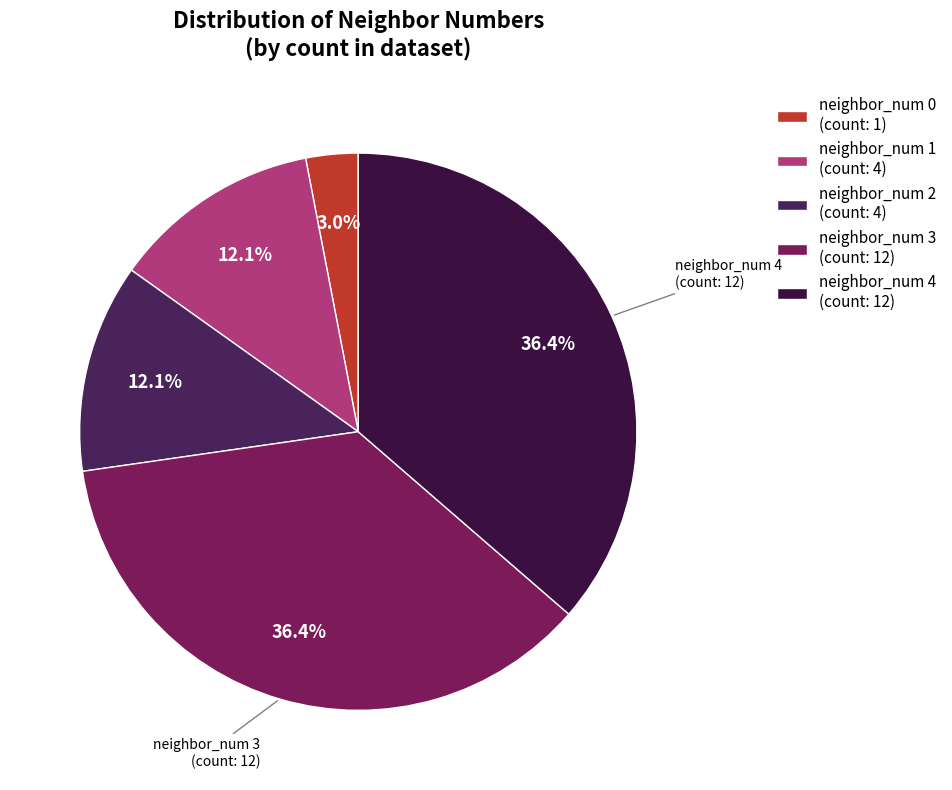

Approximately how many times larger is the value at neighbor_num 1 compared to neighbor_num 0?

4.0